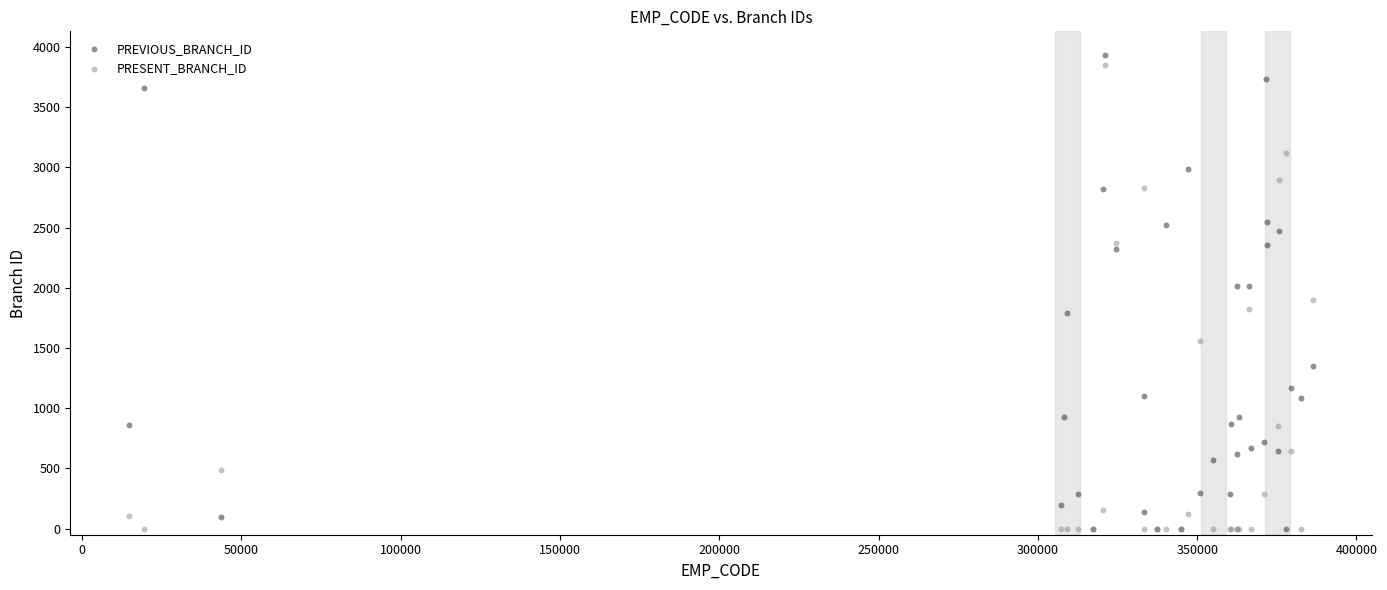

What are all the series names shown in the legend?

PREVIOUS_BRANCH_ID, PRESENT_BRANCH_ID